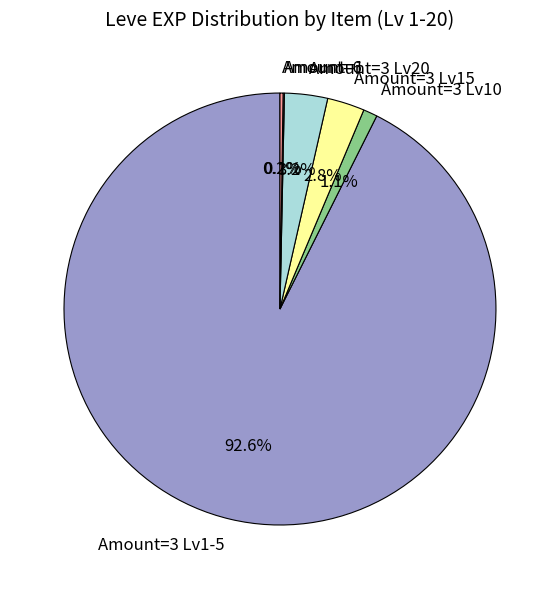

What is the largest slice in the pie chart?

Amount=3 Lv1-5